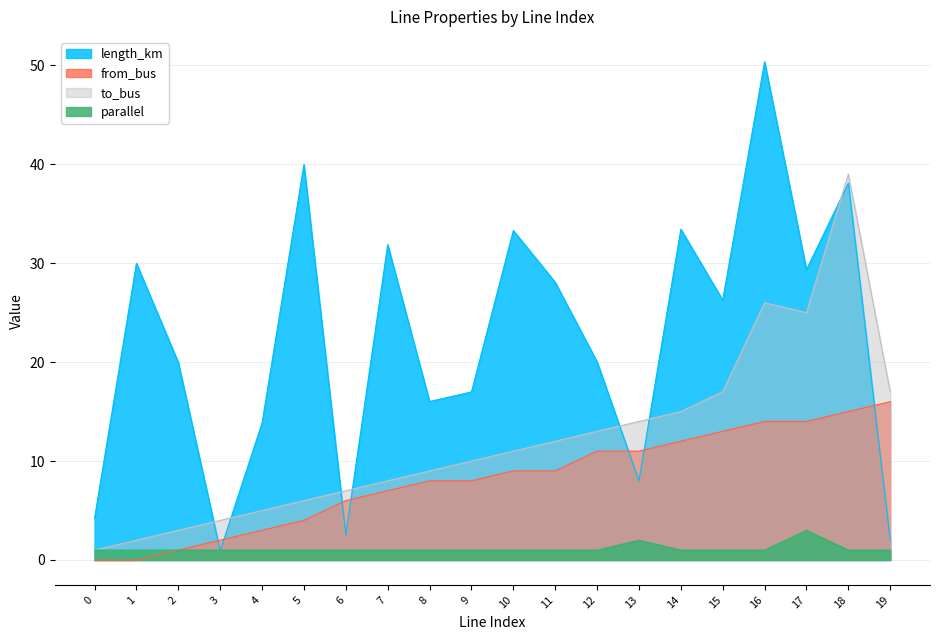

What is the spread (max minus min) of values at 19?

16.0